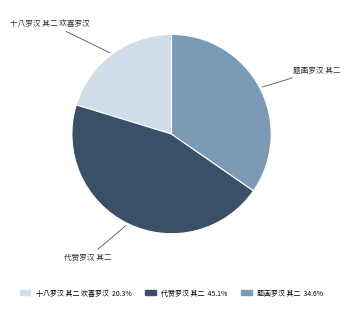

Is the sum of 十八罗汉 其二 欢喜罗汉 and 题画罗汉 其二 greater than half?

Yes